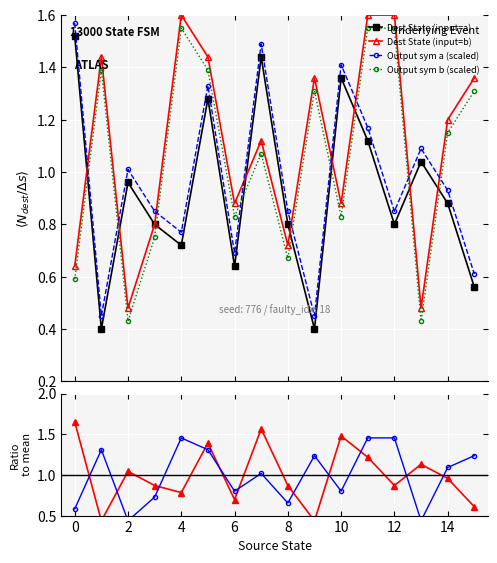

What is the difference between the maximum and minimum values in the Dest State (input=a) series?

1.1